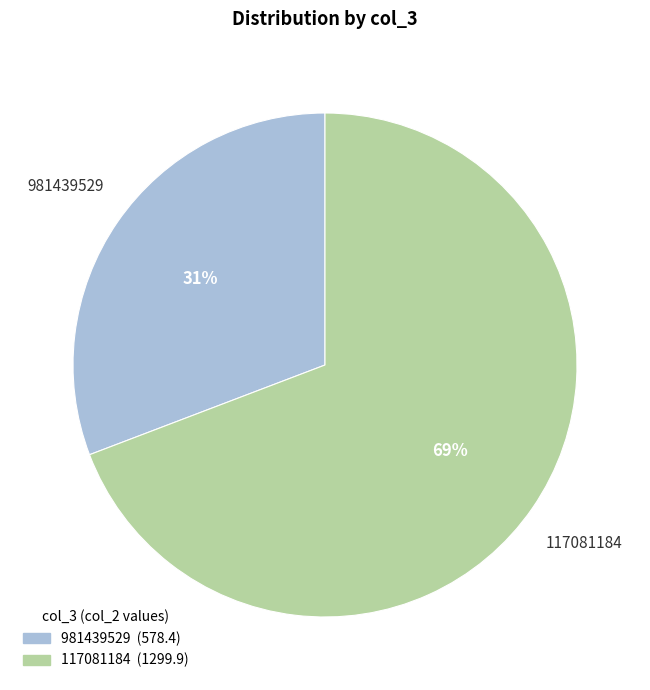

The 117081184 slice represents 69% of the pie. True or false?

True